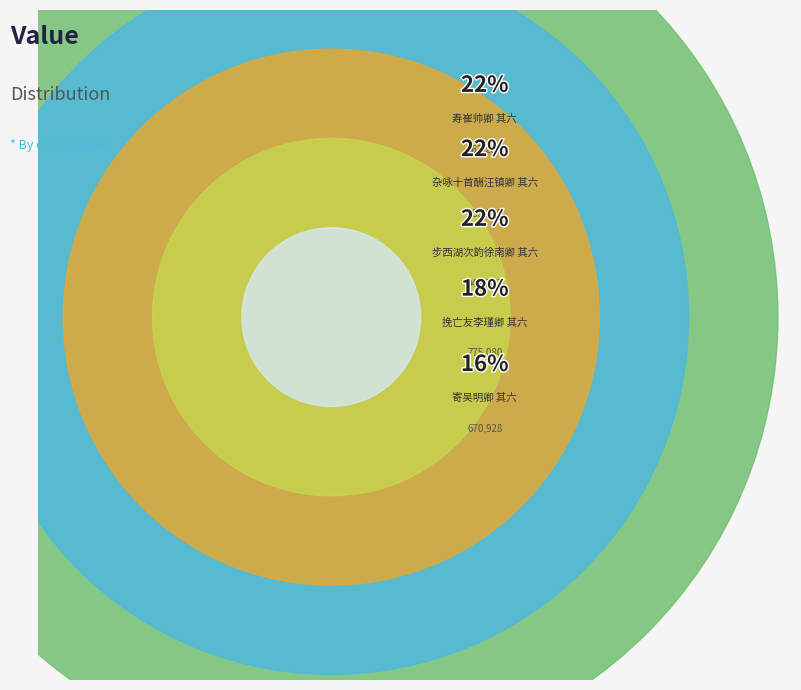

What percentage do 寿崔帅卿 其六 and 杂咏十首酬汪镇卿 其六 together represent?

44.5%